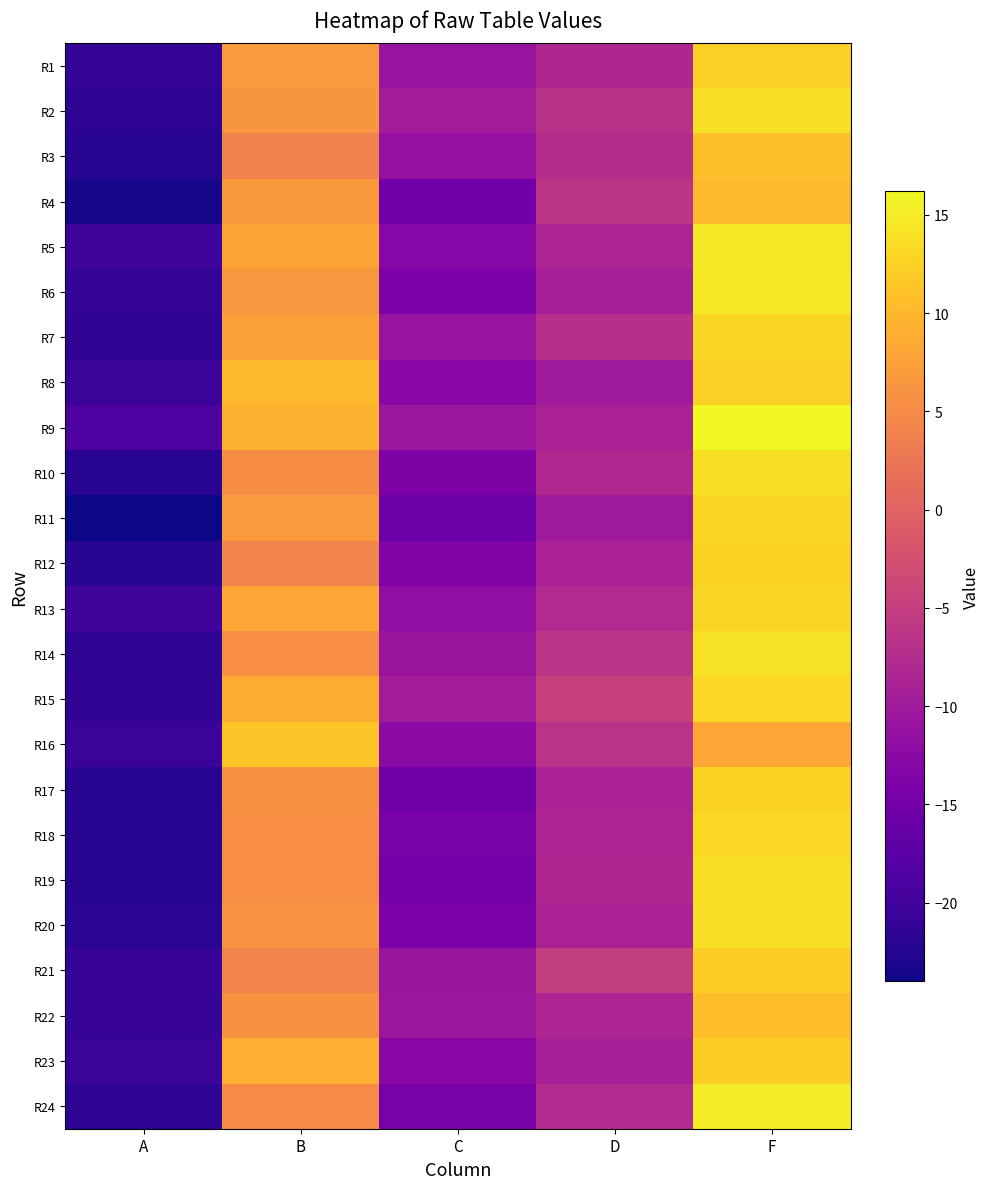

Reading left to right, what are all the values shown in this chart?

R1: A=-21.2	B=6.9	C=-10.8	D=-8.2	F=12.3
R2: A=-21.7	B=6.5	C=-9.8	D=-6.8	F=13.9
R3: A=-22.4	B=4.0	C=-11.3	D=-7.4	F=10.8
R4: A=-23.4	B=6.8	C=-15.1	D=-6.3	F=10.0
R5: A=-20.4	B=7.9	C=-12.9	D=-8.6	F=14.7
R6: A=-21.2	B=6.6	C=-14.1	D=-9.3	F=14.8
R7: A=-21.5	B=7.5	C=-11.0	D=-7.1	F=12.9
R8: A=-20.6	B=10.2	C=-12.7	D=-9.9	F=12.3
R9: A=-18.8	B=9.3	C=-10.6	D=-8.9	F=16.2
R10: A=-22.2	B=5.4	C=-13.9	D=-8.0	F=13.9
R11: A=-24.0	B=6.9	C=-15.8	D=-10.1	F=13.0
R12: A=-22.0	B=4.4	C=-13.6	D=-8.9	F=12.6
R13: A=-20.1	B=8.3	C=-11.9	D=-8.0	F=13.0
R14: A=-21.7	B=5.5	C=-10.7	D=-6.4	F=14.1
R15: A=-21.4	B=8.9	C=-9.8	D=-4.8	F=13.2
R16: A=-20.4	B=11.2	C=-12.3	D=-6.6	F=8.2
R17: A=-22.4	B=5.8	C=-15.2	D=-8.9	F=12.5
R18: A=-22.1	B=5.4	C=-14.3	D=-8.5	F=13.1
R19: A=-22.2	B=5.5	C=-14.7	D=-8.1	F=13.7
R20: A=-21.8	B=6.1	C=-14.2	D=-8.9	F=13.8
R21: A=-20.9	B=4.3	C=-10.7	D=-5.1	F=12.2
R22: A=-20.9	B=5.8	C=-10.6	D=-8.5	F=10.7
R23: A=-20.6	B=9.1	C=-12.7	D=-9.2	F=12.2
R24: A=-21.7	B=5.1	C=-14.3	D=-7.7	F=15.0